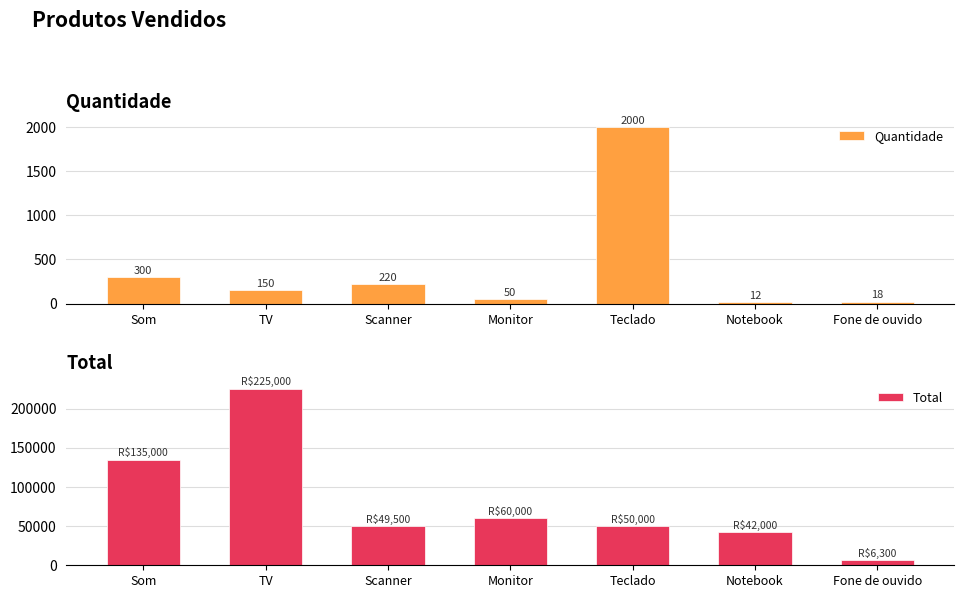

What position from the left is Fone de ouvido?

7